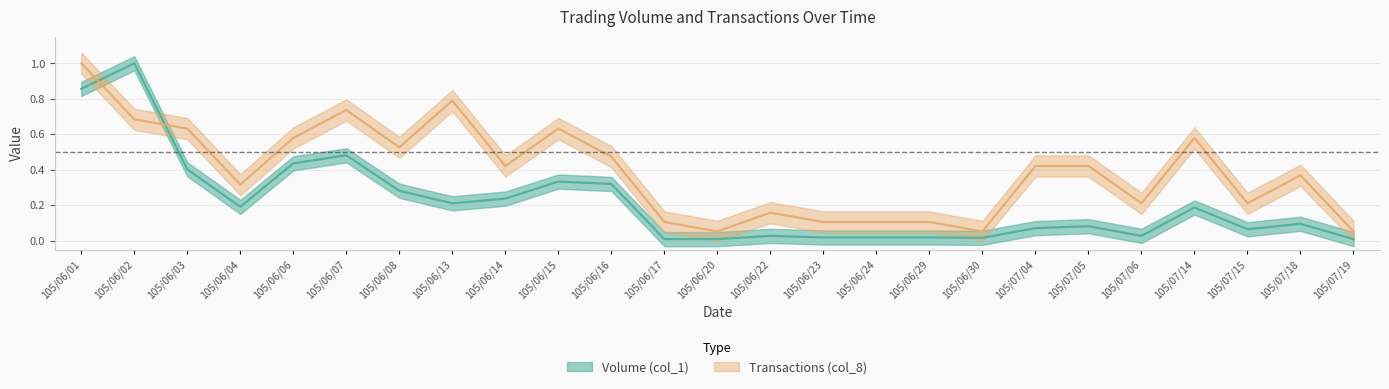

What is the spread (max minus min) of values at 105/06/23?

0.1